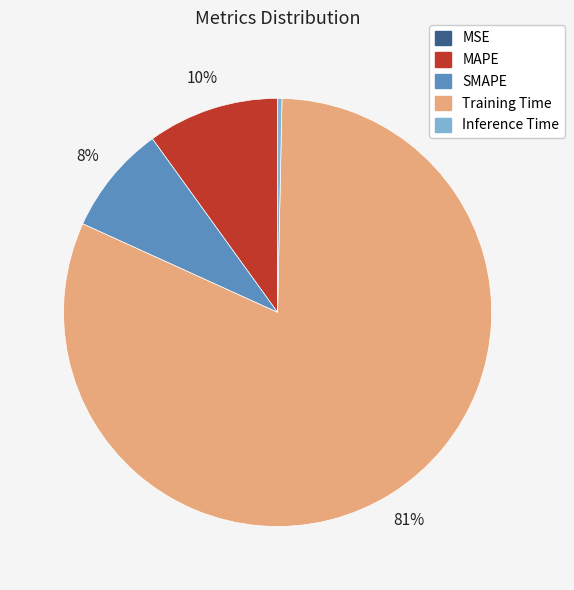

Which has a higher value, MAPE or Inference Time?

MAPE